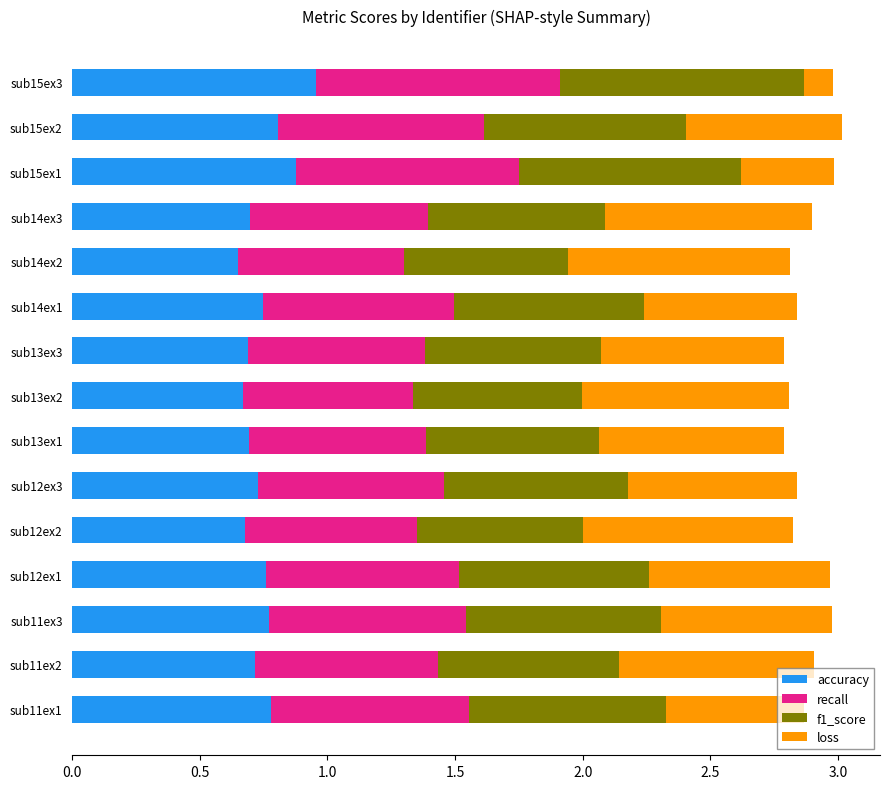

What is the total value across all series at sub12ex2?

2.8